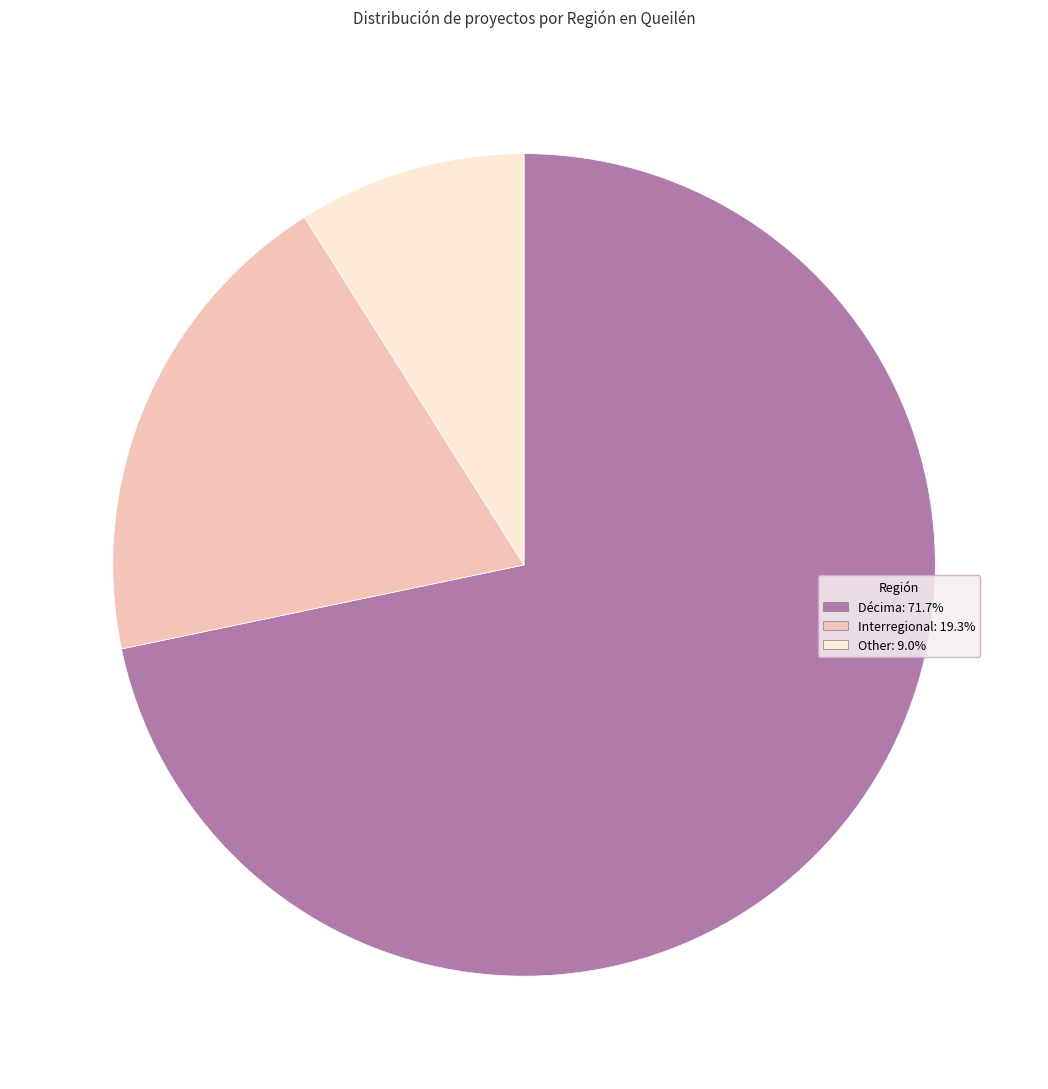

Combined, do Other and Décima account for over 50%?

Yes